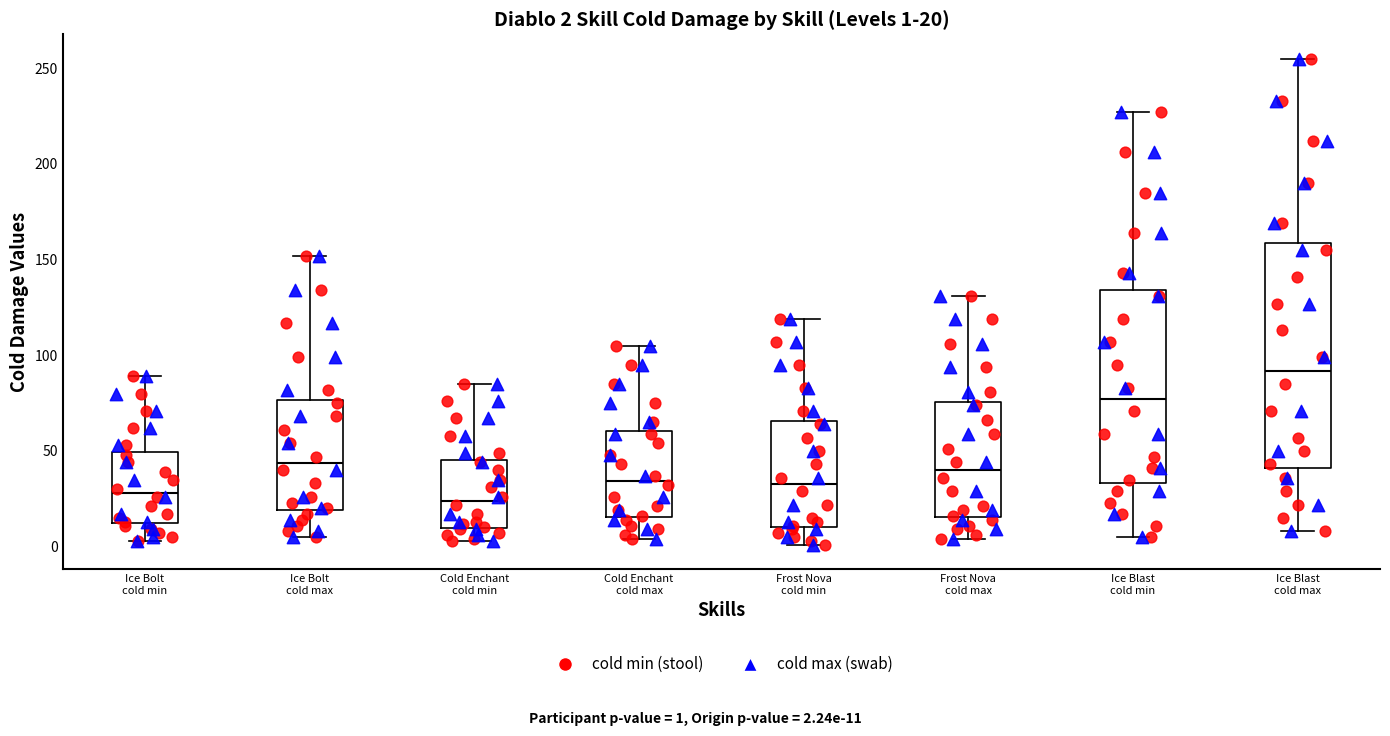

Which box's median line is the highest?

Ice Blast cold max